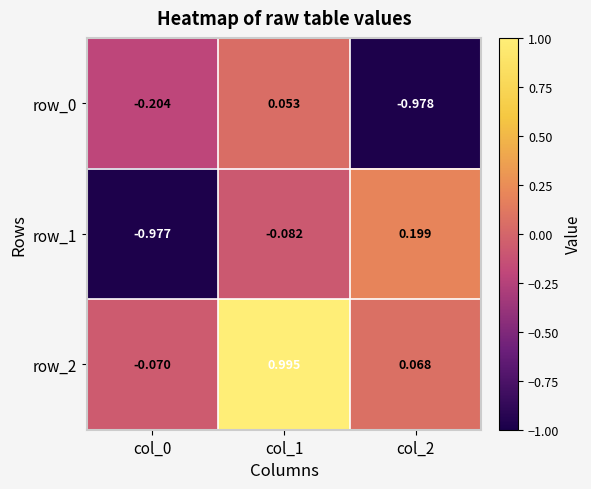

What is the sum of all row_1 values?

-0.9